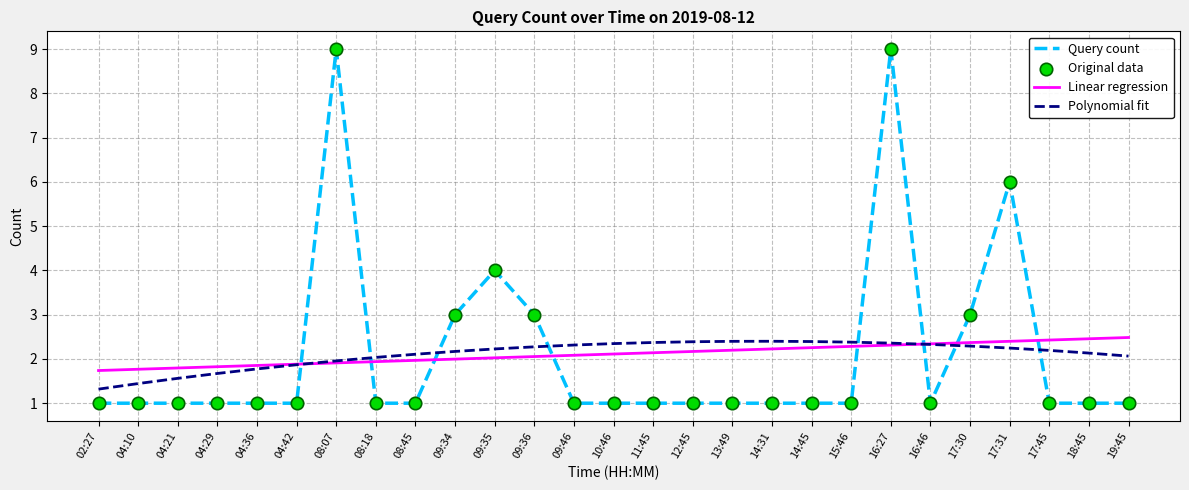

At which category is the sum across all series the highest?

16:27